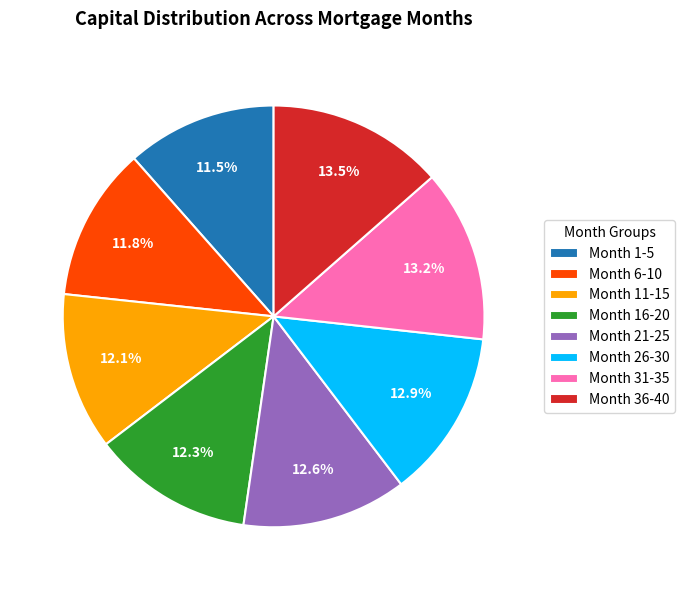

Combined, do Month 21-25 and Month 6-10 account for over 50%?

No